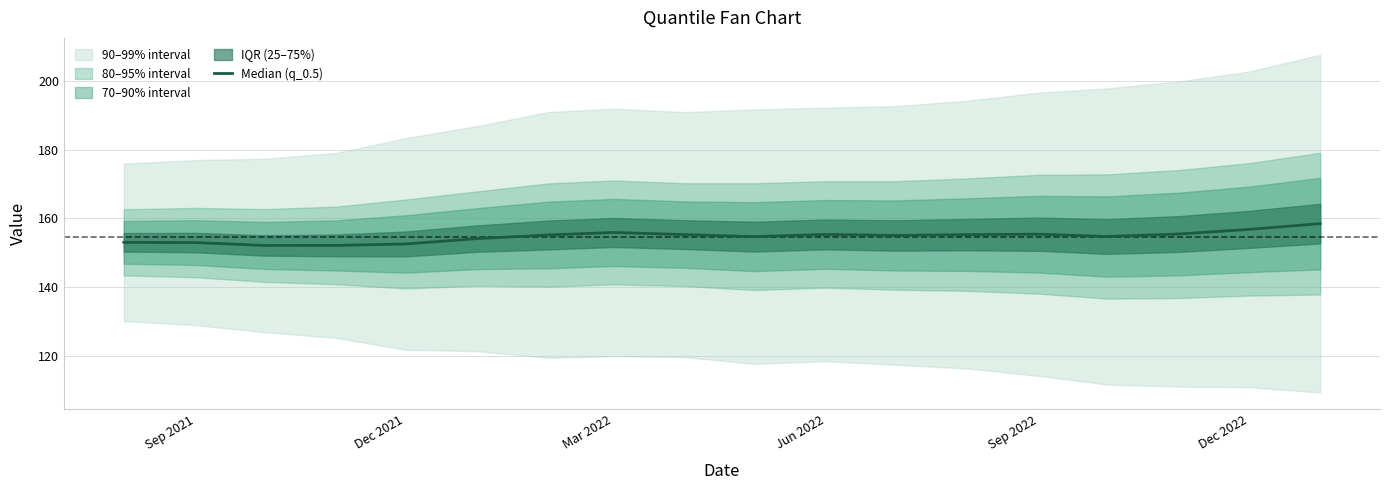

Read the value at Dec 2022.

156.8